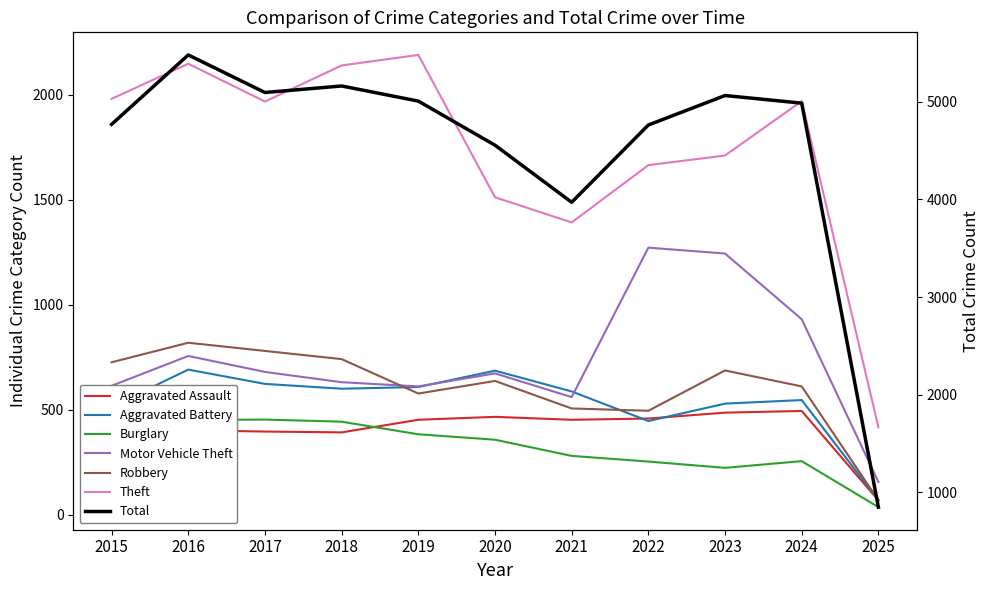

What value does the Theft series have at 2016, to the nearest 10?

2150